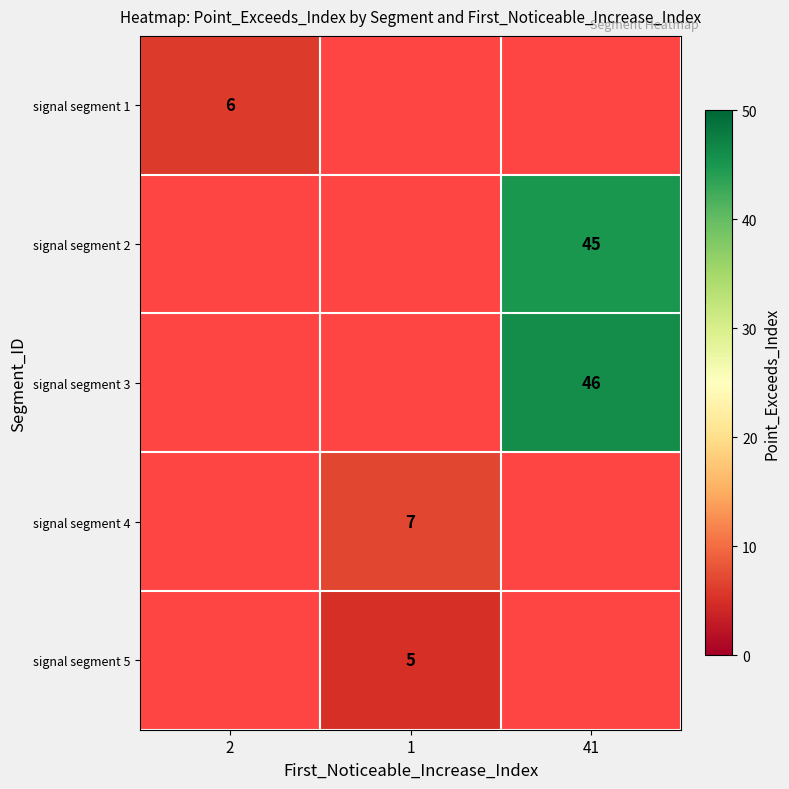

Is it true that signal segment 2 equals 79 at 41?

False